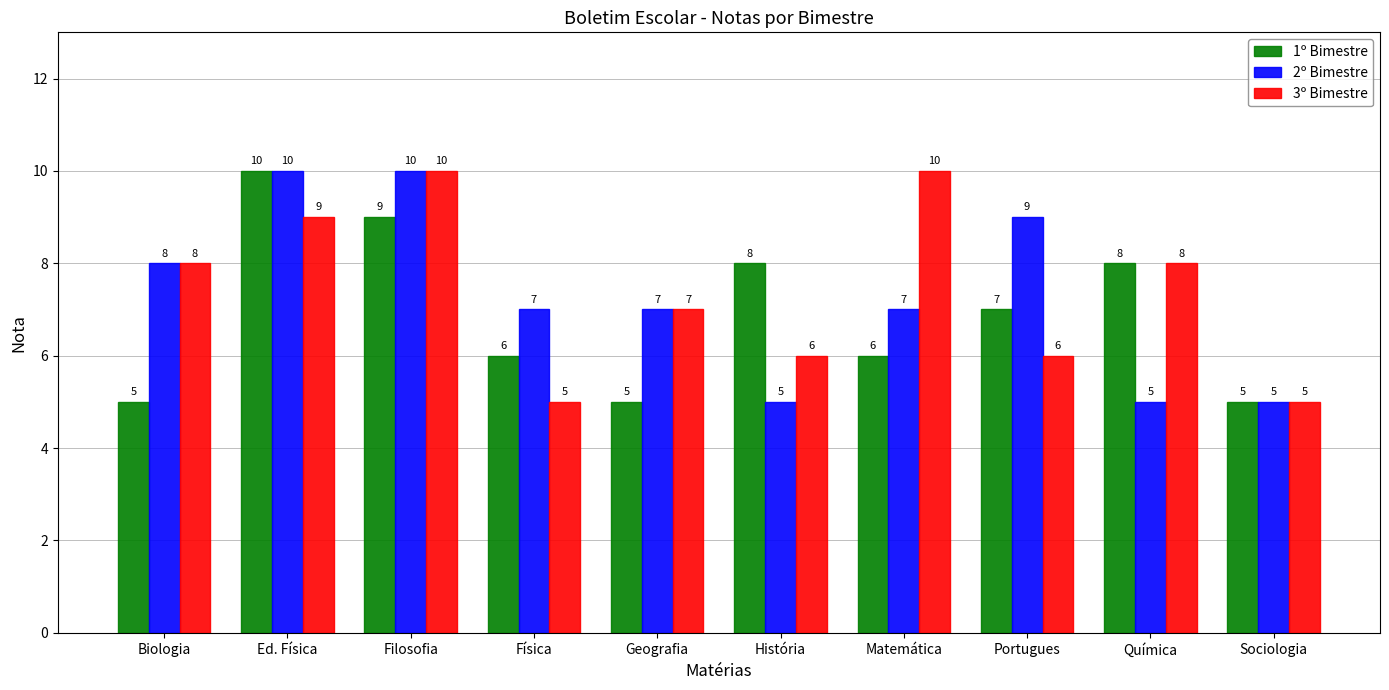

What is the spread (max minus min) of values at Matemática?

4